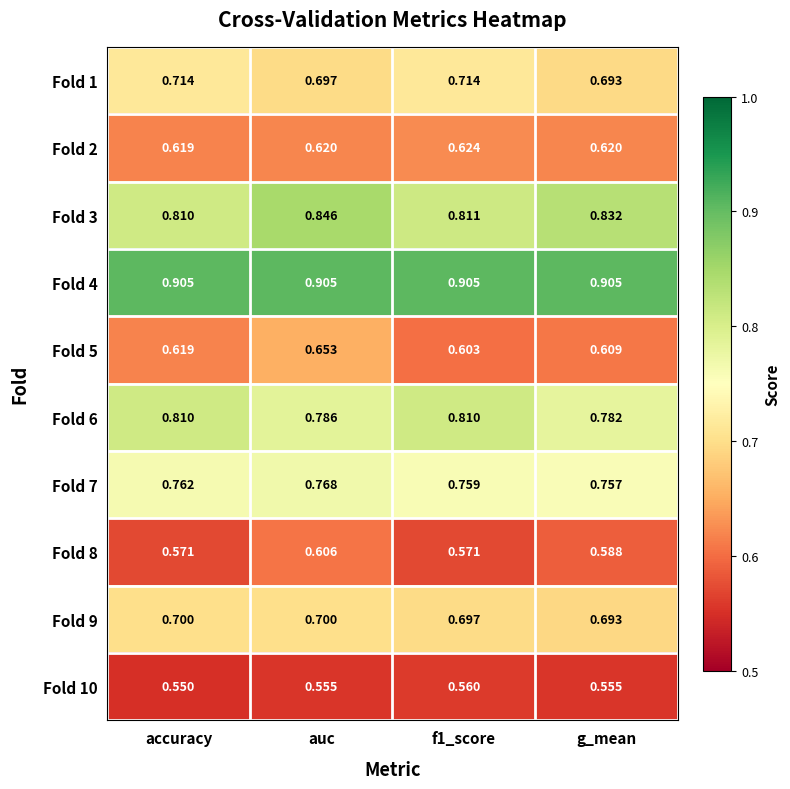

At which label does Fold 2 reach its minimum?

accuracy